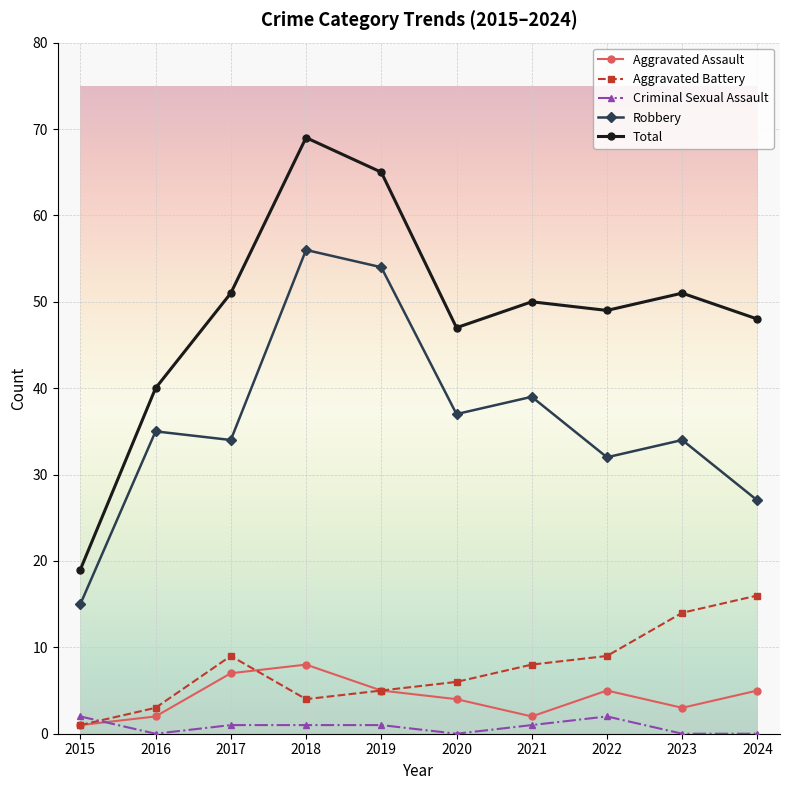

The Aggravated Assault series shows 1 at 2015. True or false?

True